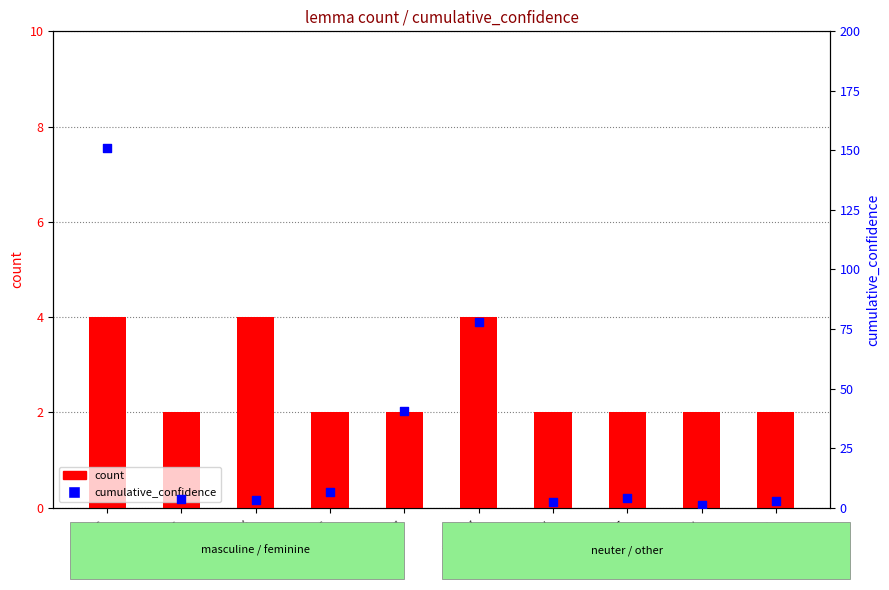

Is the value of cumulative_confidence at πλοῖον greater than the value of count at σῶμα?

Yes